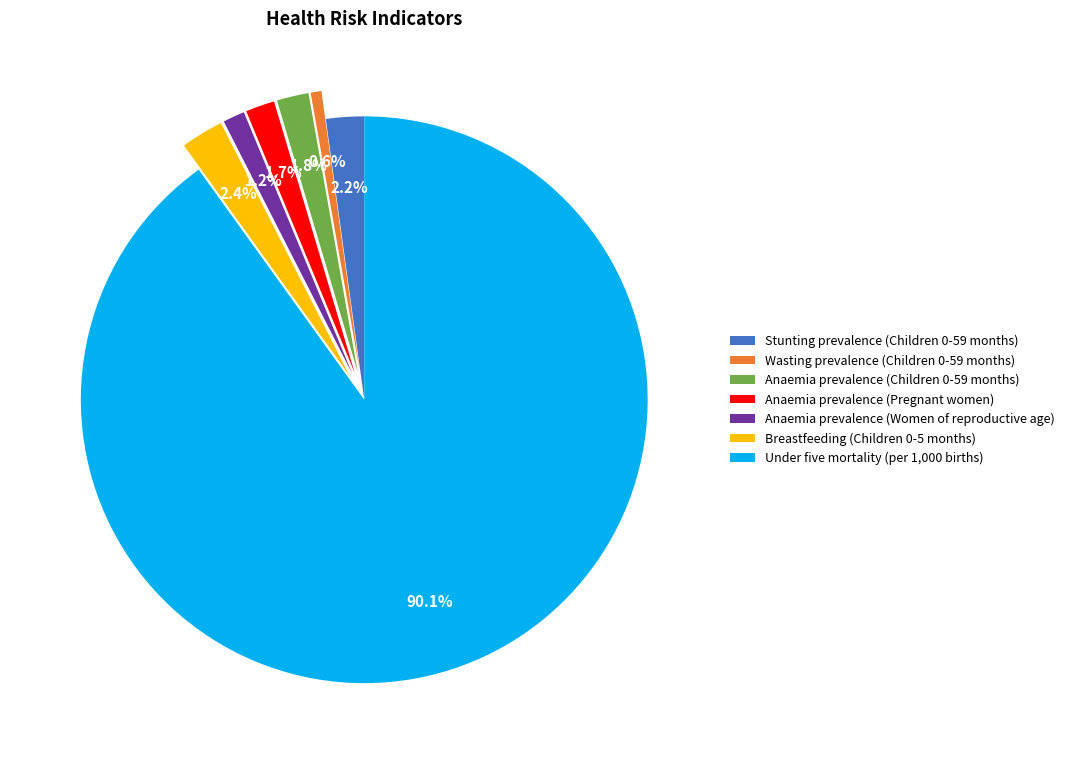

Is there a majority slice in this chart?

Yes